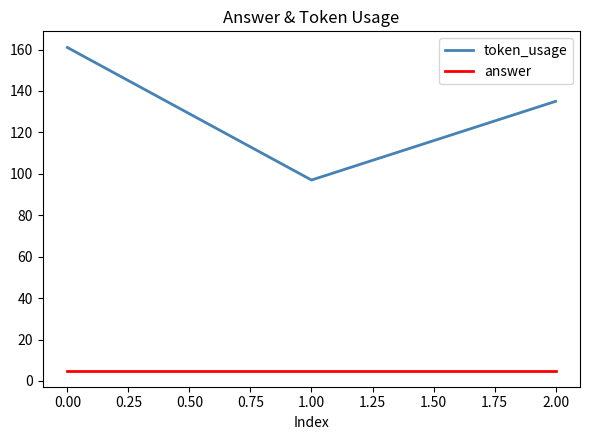

Count the number of data series in this chart.

2